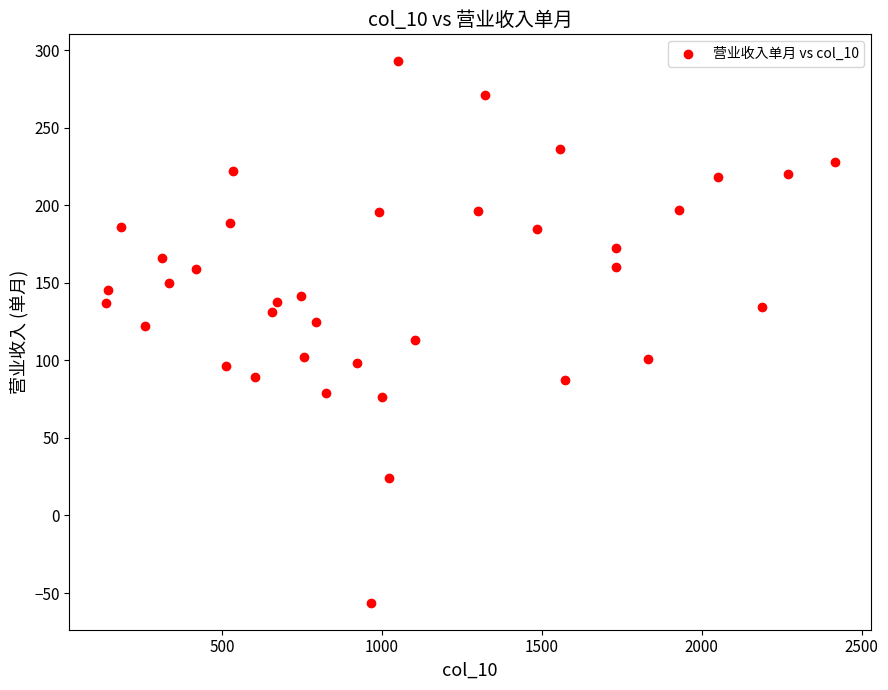

What is the range of Y values (max minus min)?

349.0